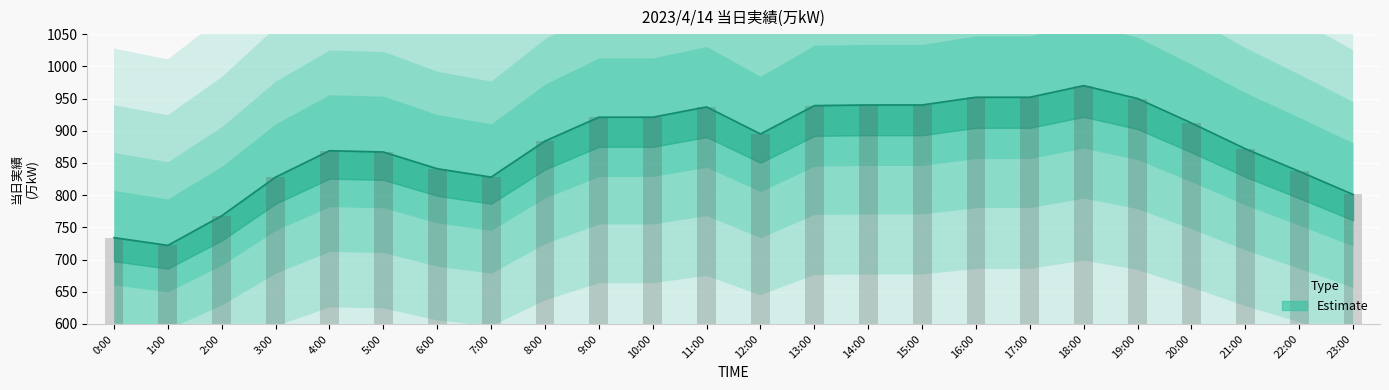

What position from the right is 0:00?

24